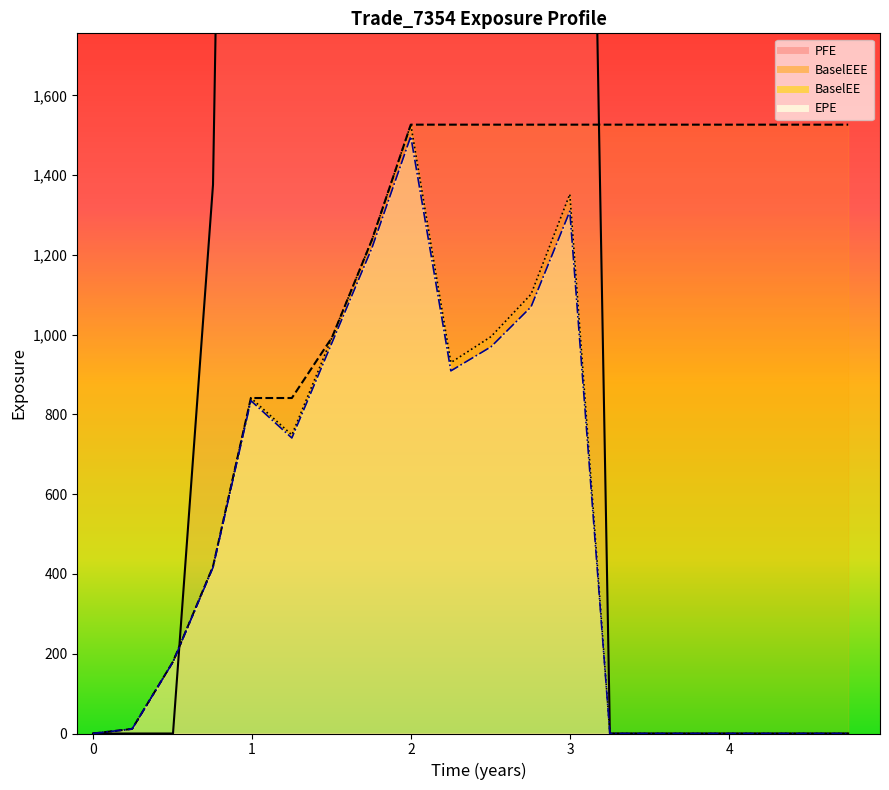

Is it true that BaselEEE equals 2253.8 at 2020-10-30?

False